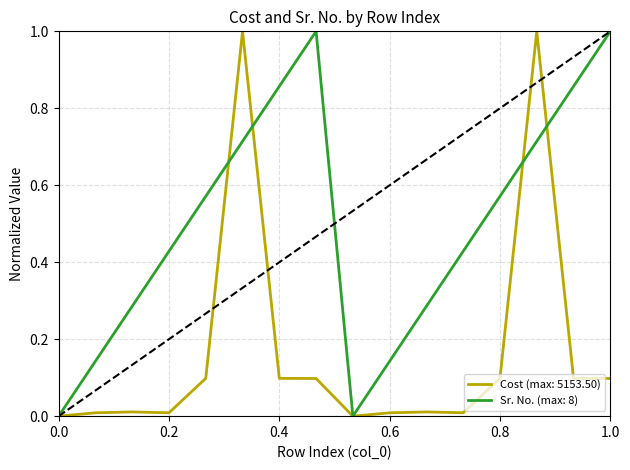

What is the maximum value shown in the chart?

1.0